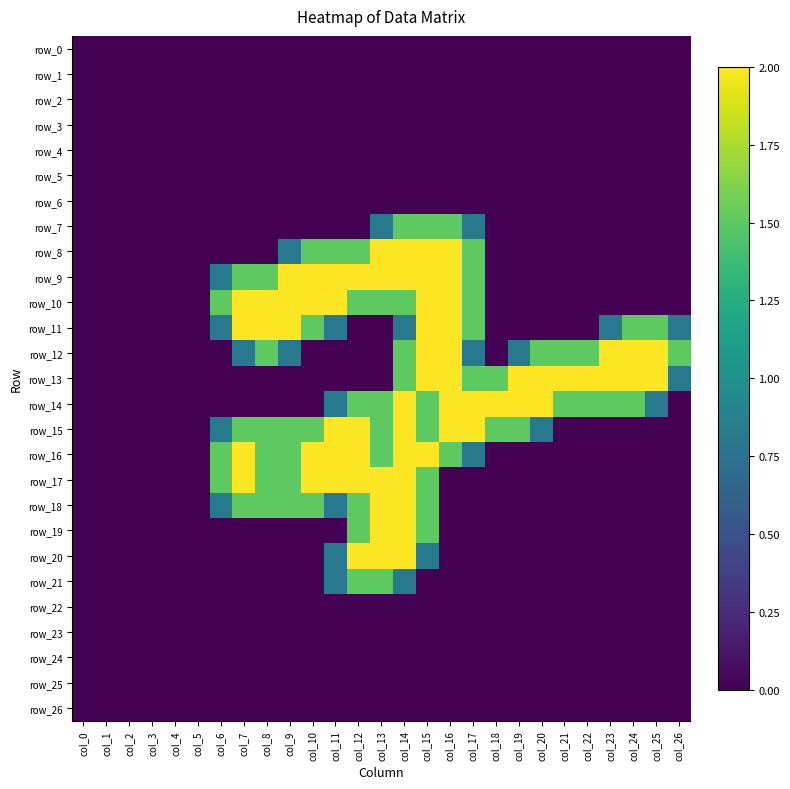

The row_17 series shows 0.0 at col_5. True or false?

True